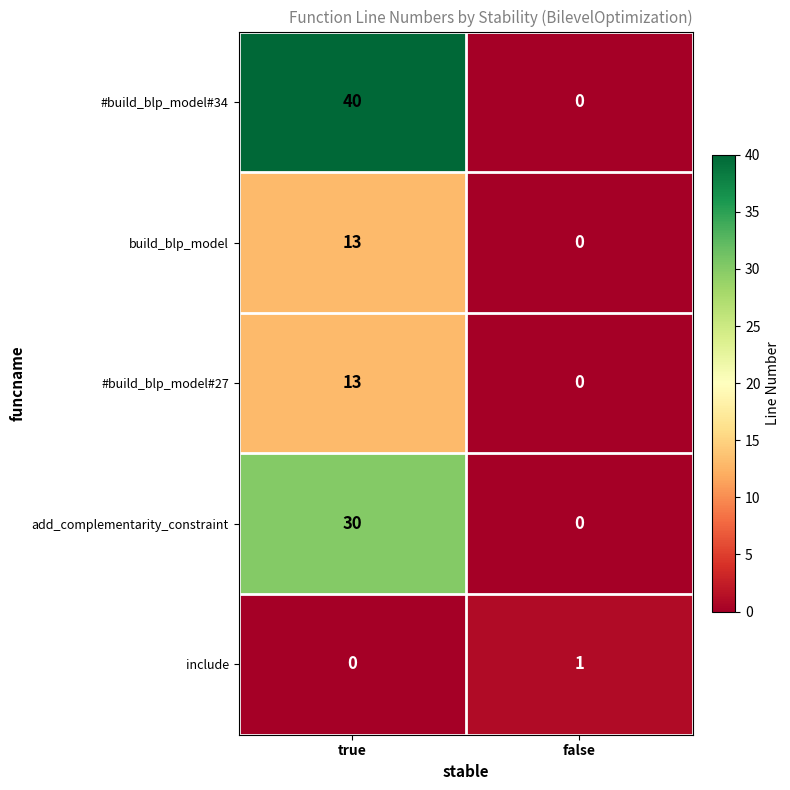

Count the number of data series in this chart.

5